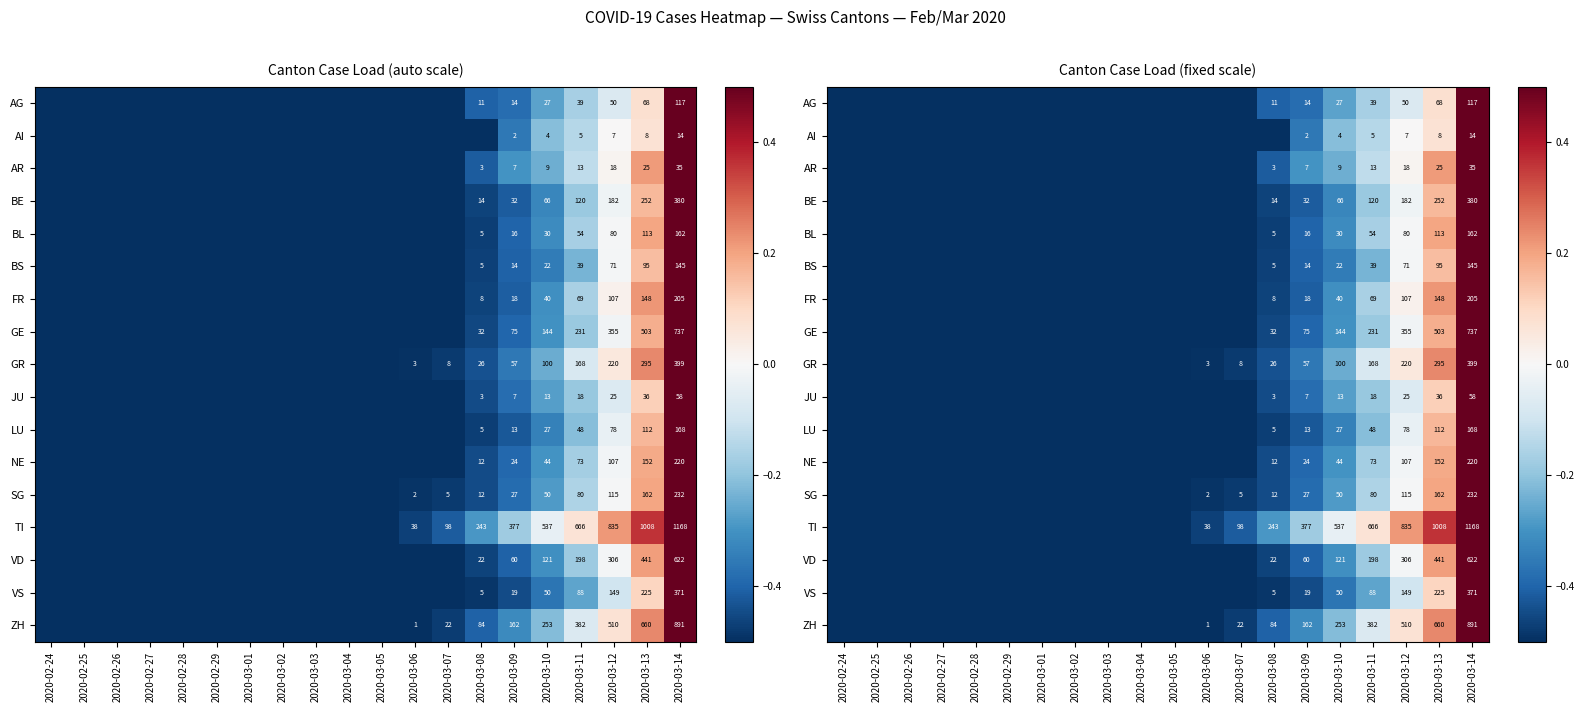

Is it true that BL equals -0.7 at 2020-03-05?

False